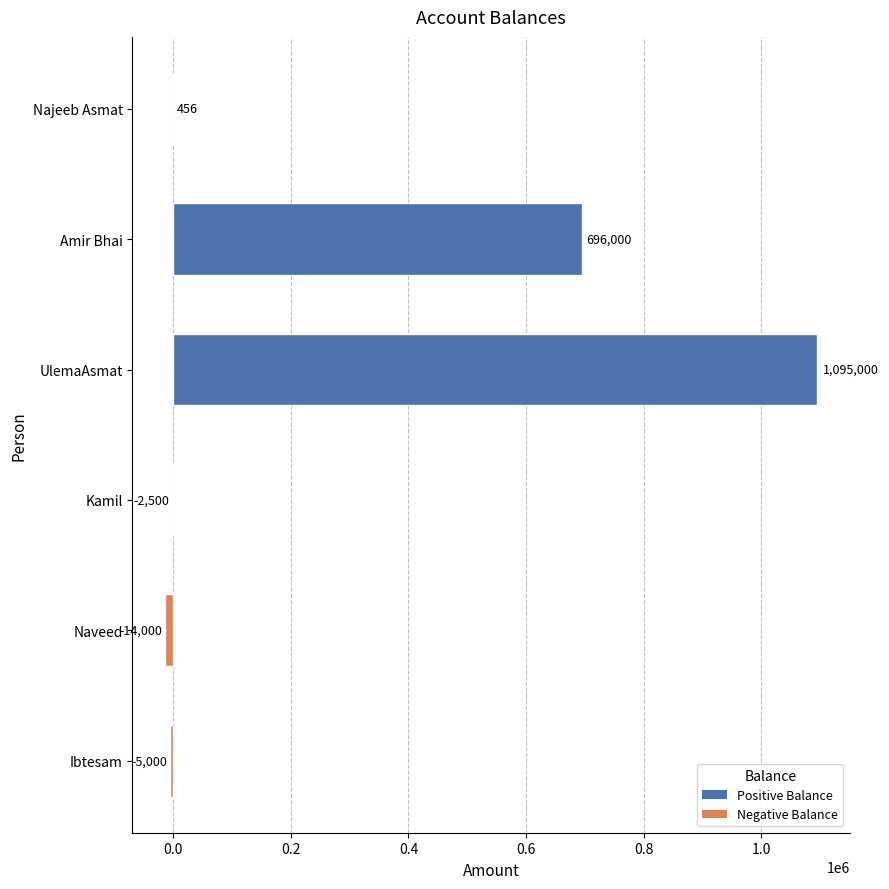

How many distinct data groups are displayed?

1